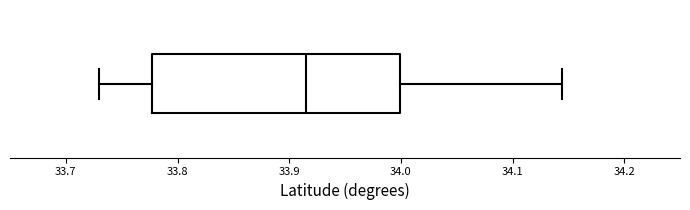

Read this box plot against the x-axis: the position of the median line, the range covered by the box, and the ends of both whiskers. The values are not printed on the chart, so give them approximately, as read against the axis.

median 33.92, box 33.78 to 34.00, whiskers 33.73 to 34.14